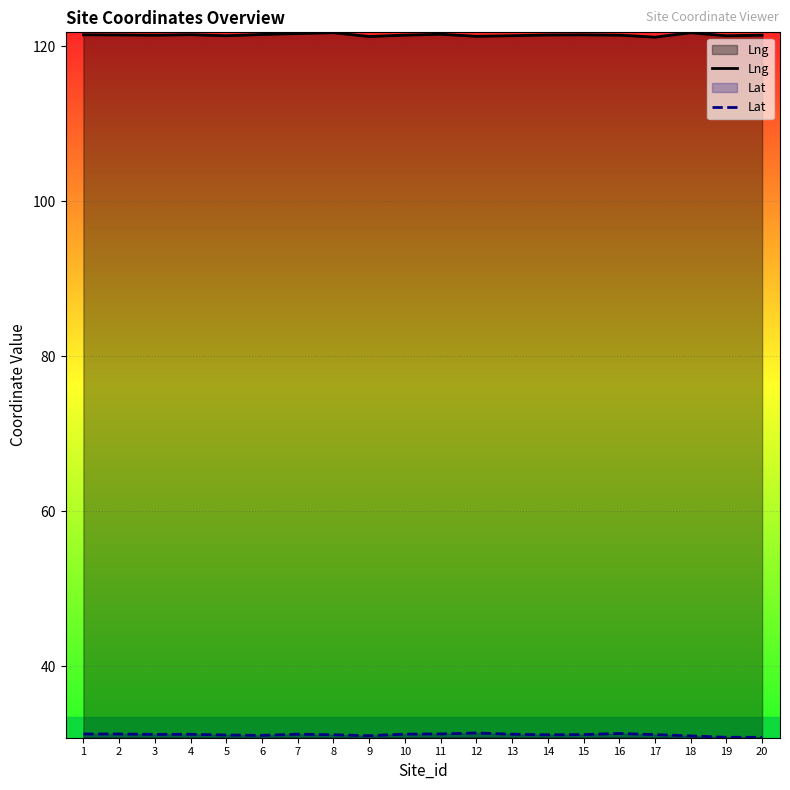

Which series has the widest spread of values?

Lng